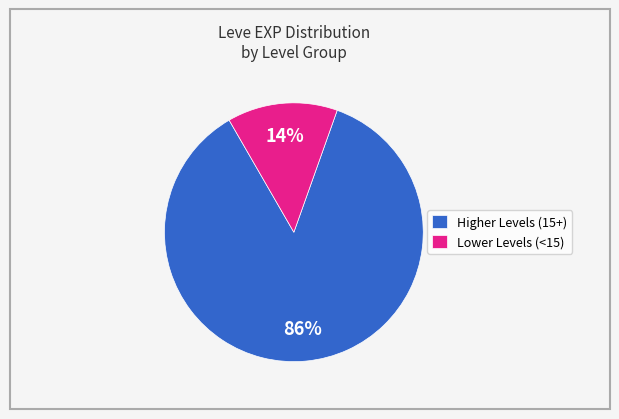

Which slice is the largest?

Higher Levels (15+)